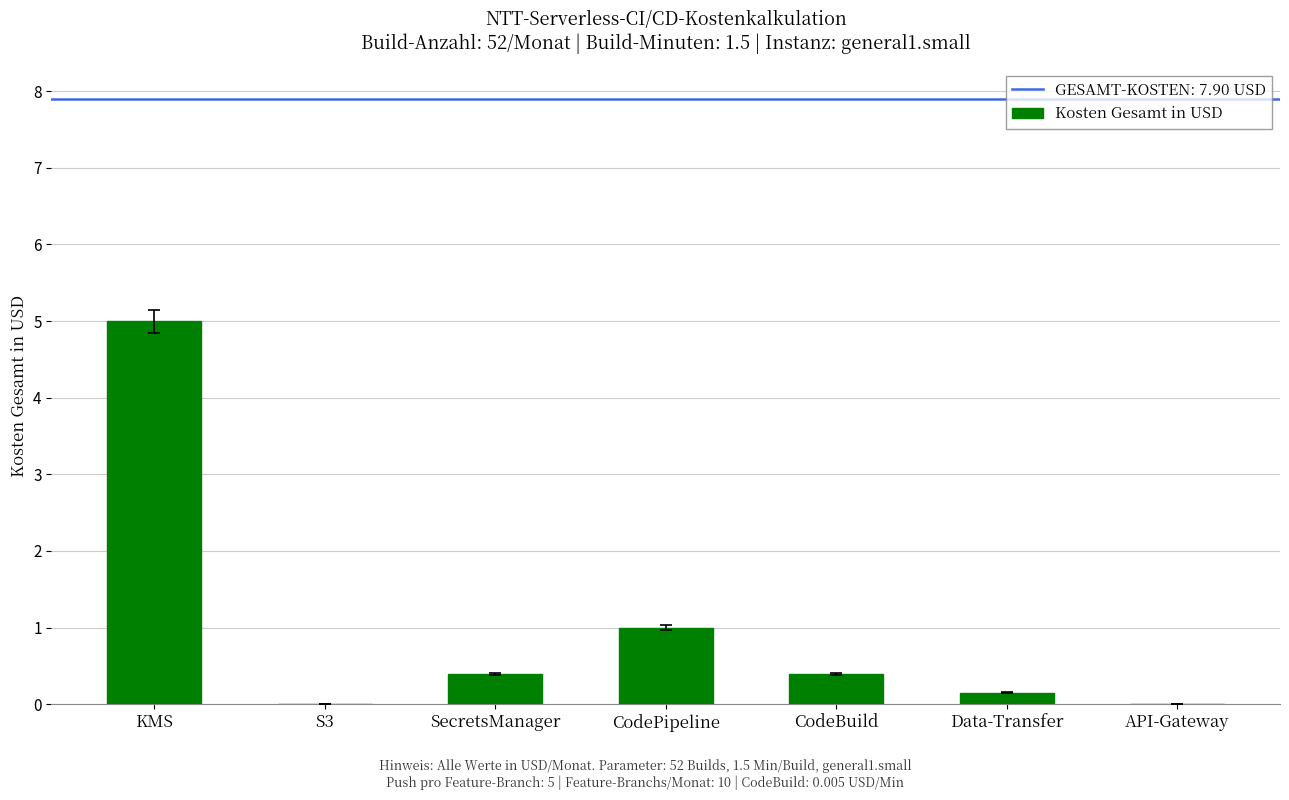

Does the chart contain stacked bars?

No